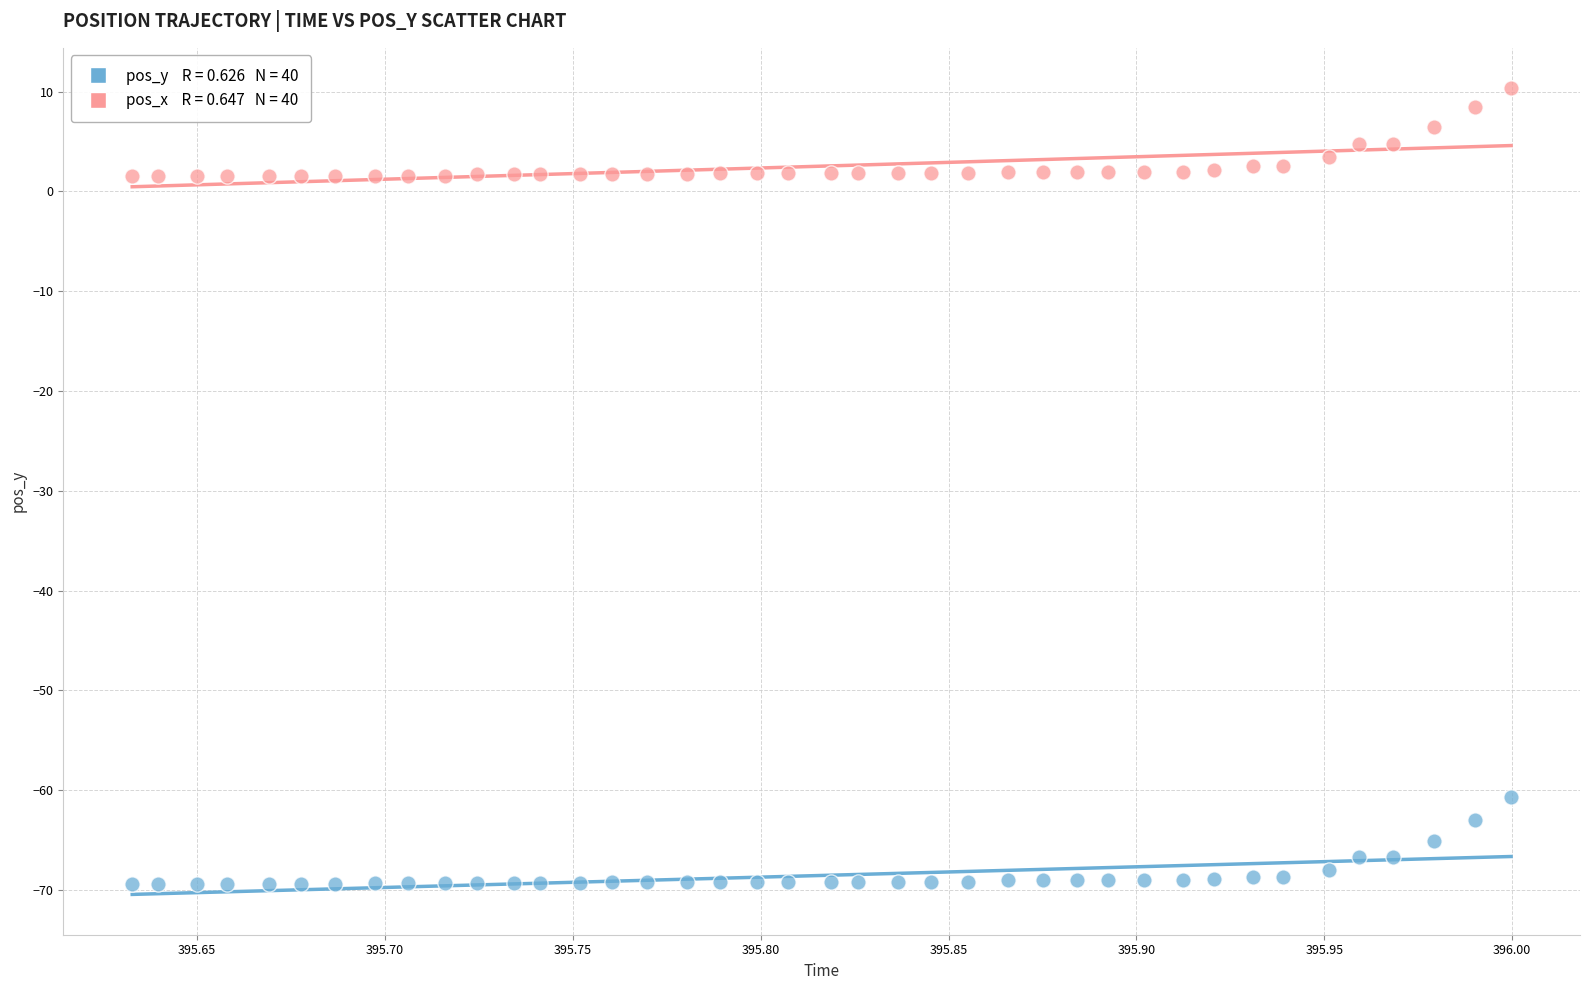

Across all data points, what is the range of Y values (max minus min)?

79.8